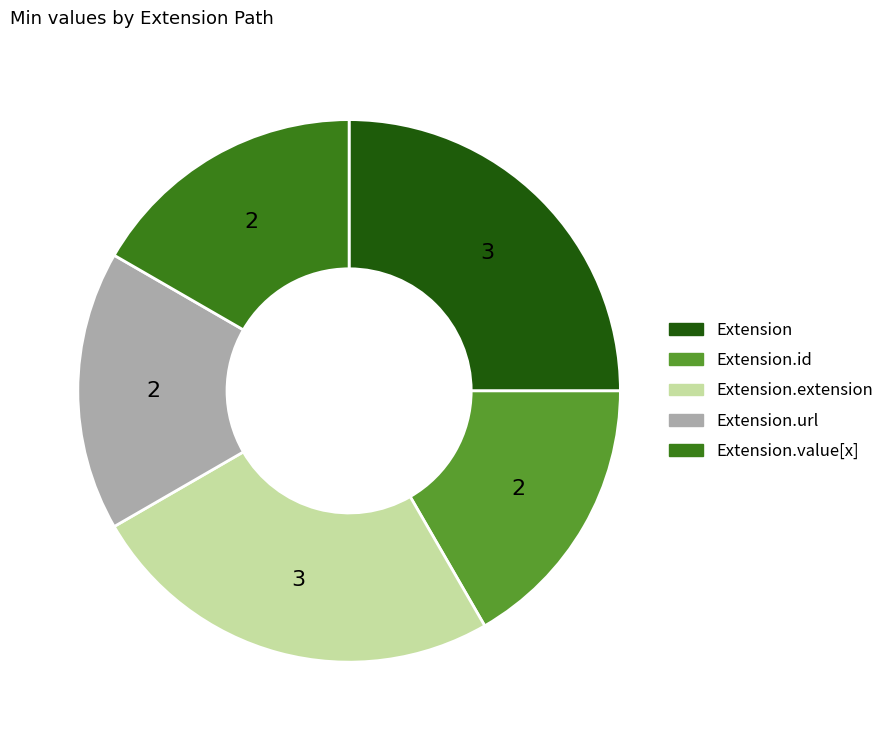

How many segments does this pie chart have?

5